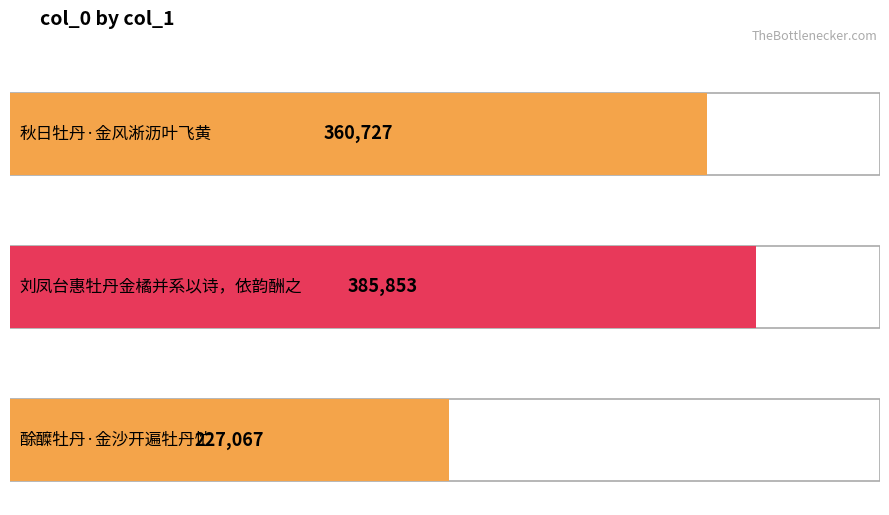

What is the label of the 2nd bar from the left?

刘凤台惠牡丹金橘并系以诗，依韵酬之